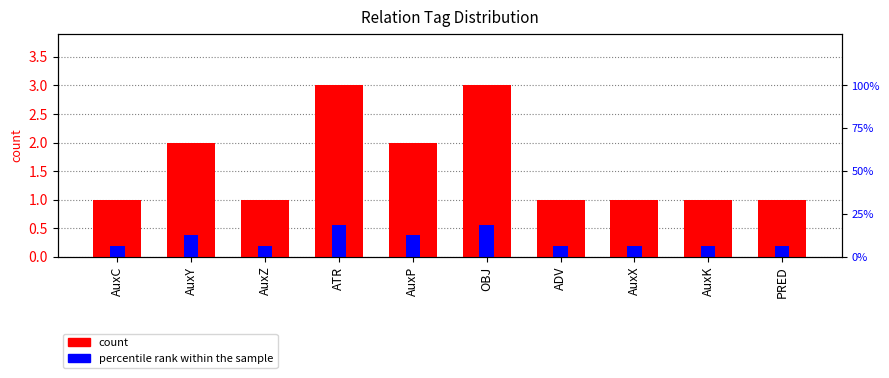

Which category has the lowest value across all series?

AuxC